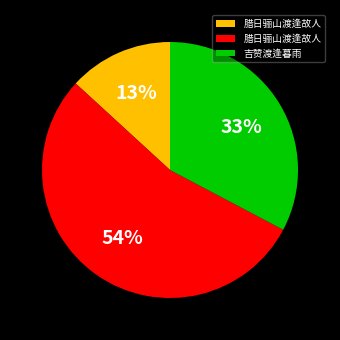

Count the number of slices in the pie.

3